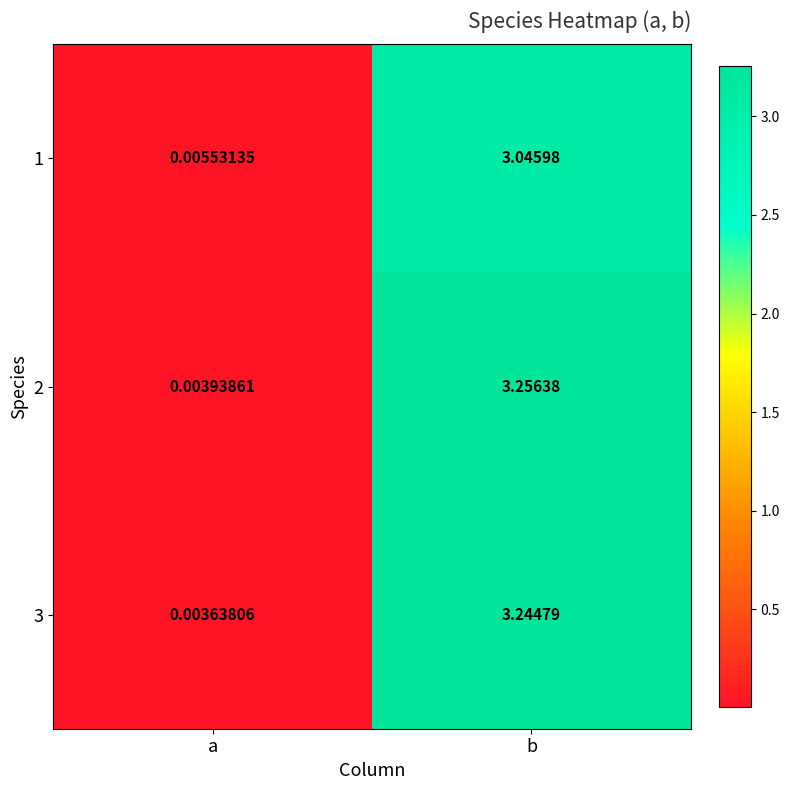

At which label is 2 closest to 1?

a